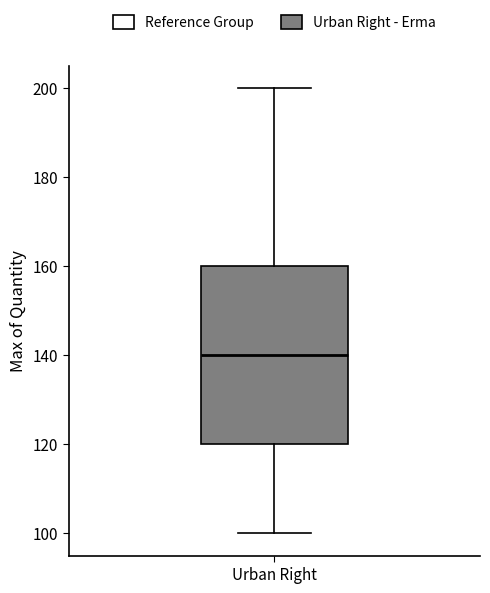

Where does the upper whisker of the box for Urban Right end on the y-axis? The values are not printed on the chart, so give them approximately, as read against the axis.

200